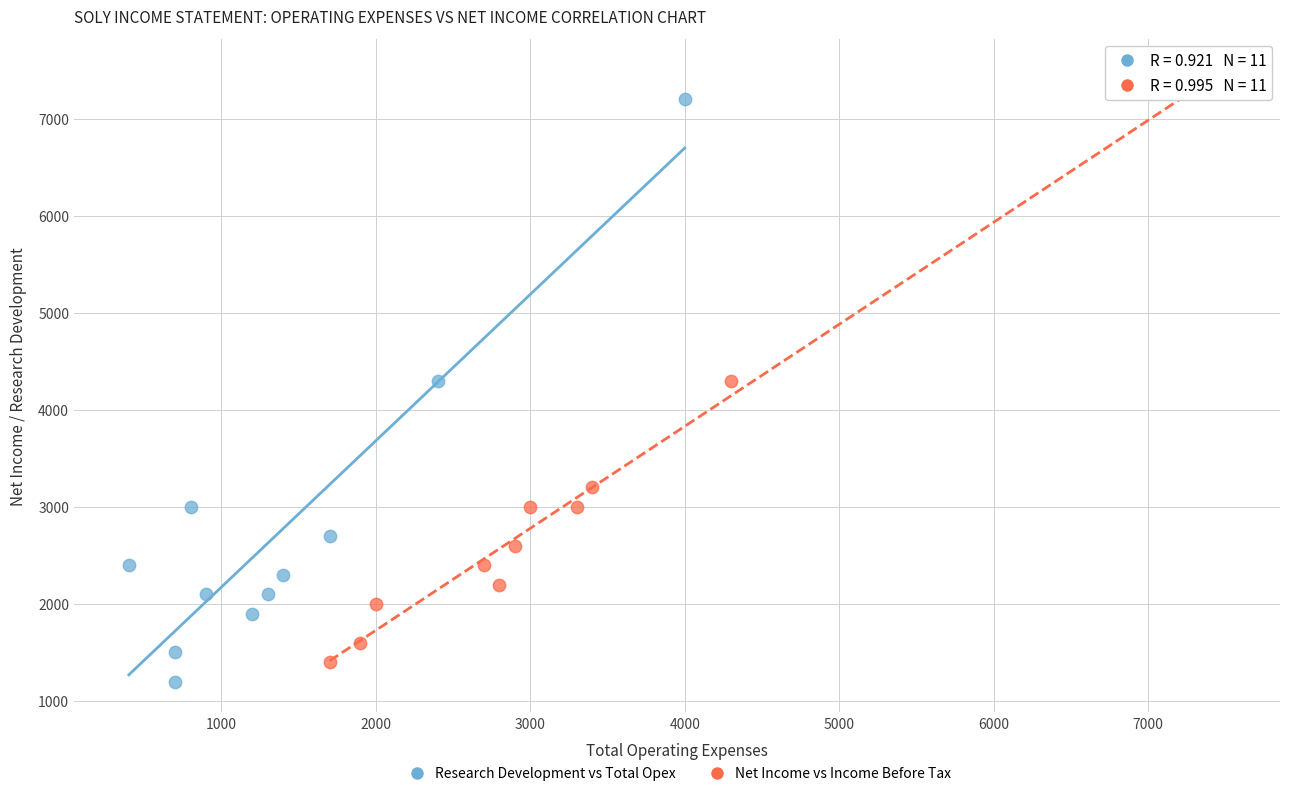

Which series has the largest Y range (max minus min)?

Net Income vs Income Before Tax